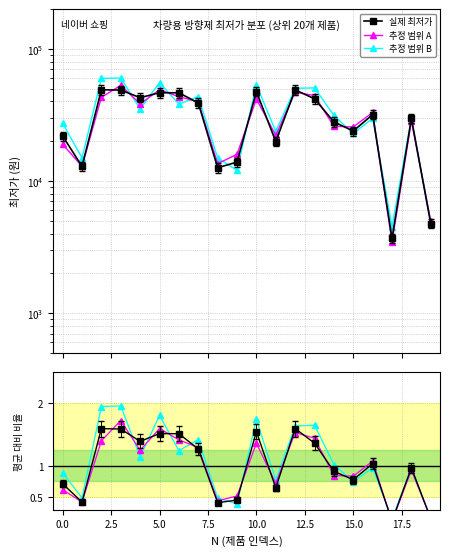

Reading left to right, transcribe all the data shown in this chart.

실제 최저가: 0.7	0.4	1.6	1.6	1.4	1.5	1.5	1.3	0.4	0.5	1.5	0.6	1.6	1.4	0.9	0.8	1.0	0.1	1.0	0.2
추정 범위 A: 0.6	0.4	1.4	1.7	1.2	1.6	1.4	1.3	0.4	0.5	1.4	0.7	1.5	1.4	0.8	0.8	1.1	0.1	0.9	0.2
추정 범위 B: 0.9	0.5	1.9	2.0	1.1	1.8	1.2	1.4	0.5	0.4	1.7	0.8	1.6	1.7	1.0	0.7	1.0	0.1	1.0	0.2